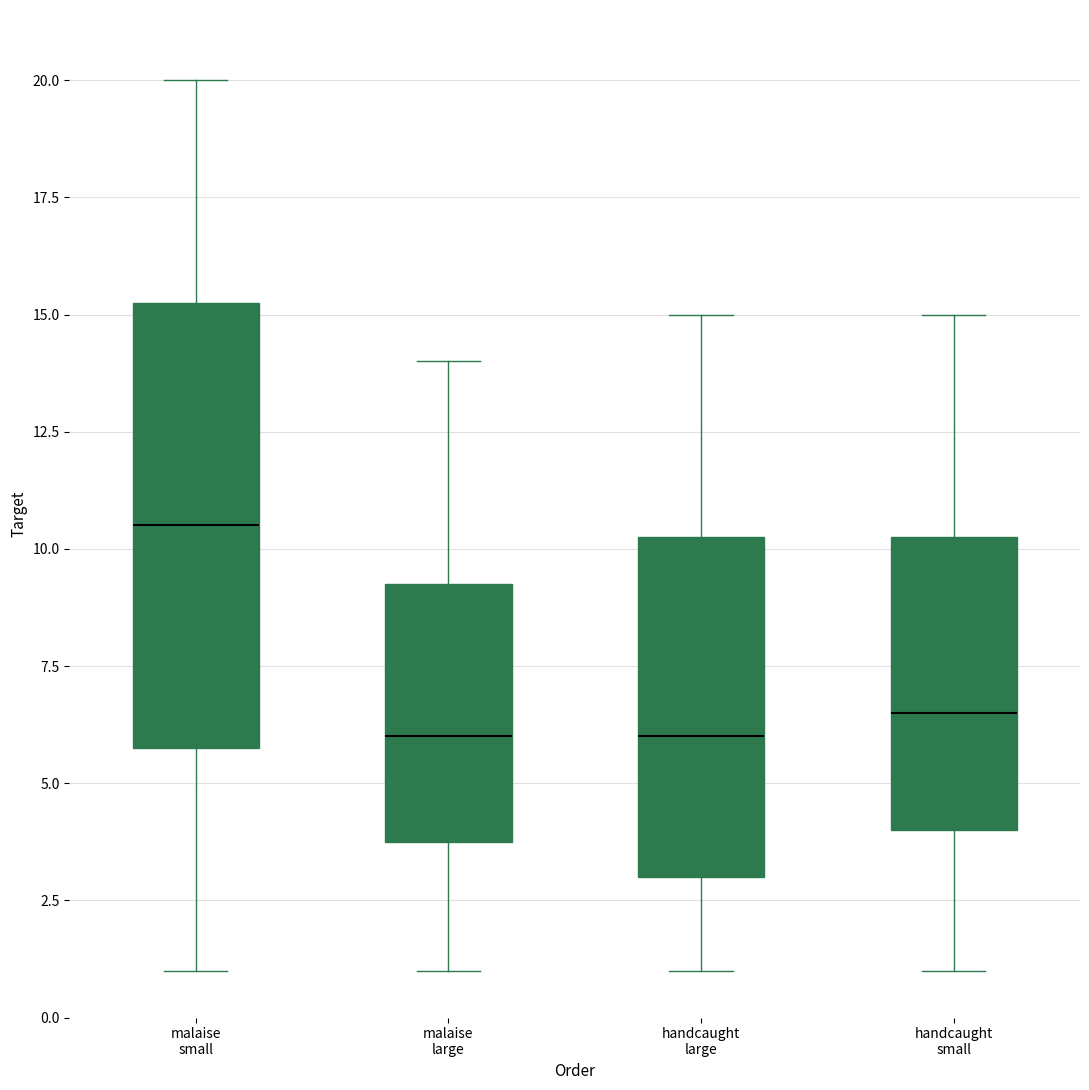

Reading left to right, read every box against the y-axis: the position of its median line, the range the box covers, and the ends of its whiskers. The values are not printed on the chart, so give them approximately, as read against the axis.

malaise small: median 10.5, box 6.0 to 15.5, whiskers 1.0 to 20.0
malaise large: median 6.0, box 4.0 to 9.5, whiskers 1.0 to 14.0
handcaught large: median 6.0, box 3.0 to 10.5, whiskers 1.0 to 15.0
handcaught small: median 6.5, box 4.0 to 10.5, whiskers 1.0 to 15.0